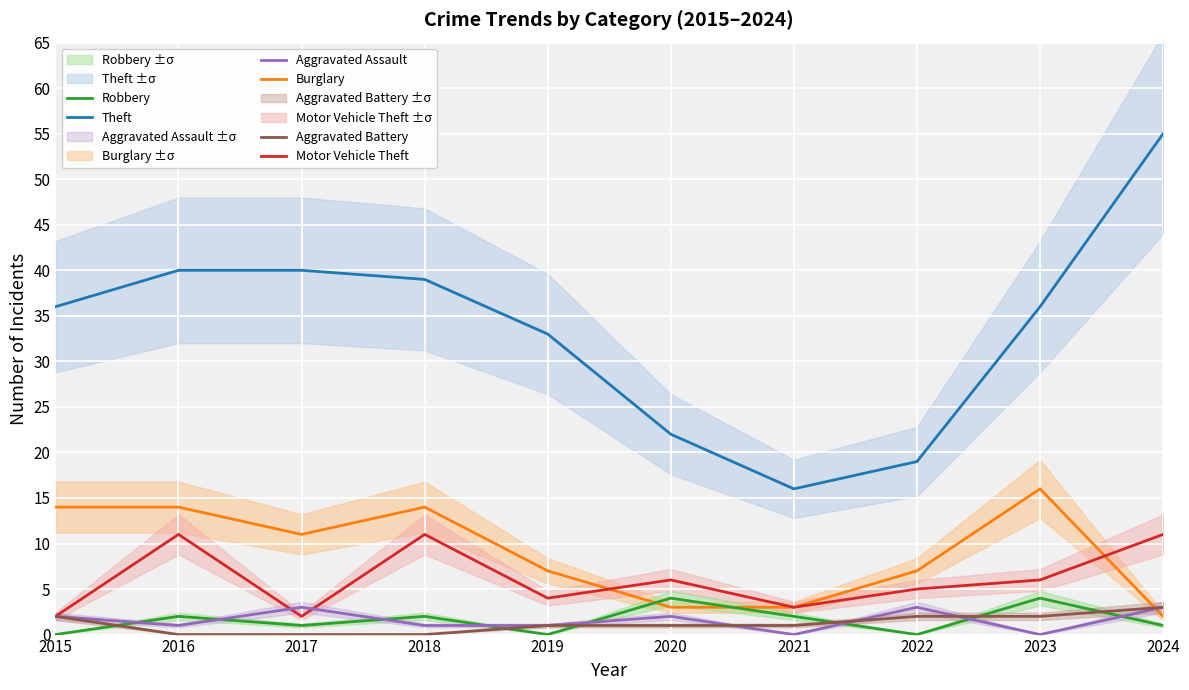

At which label does Robbery first exceed 2?

2020